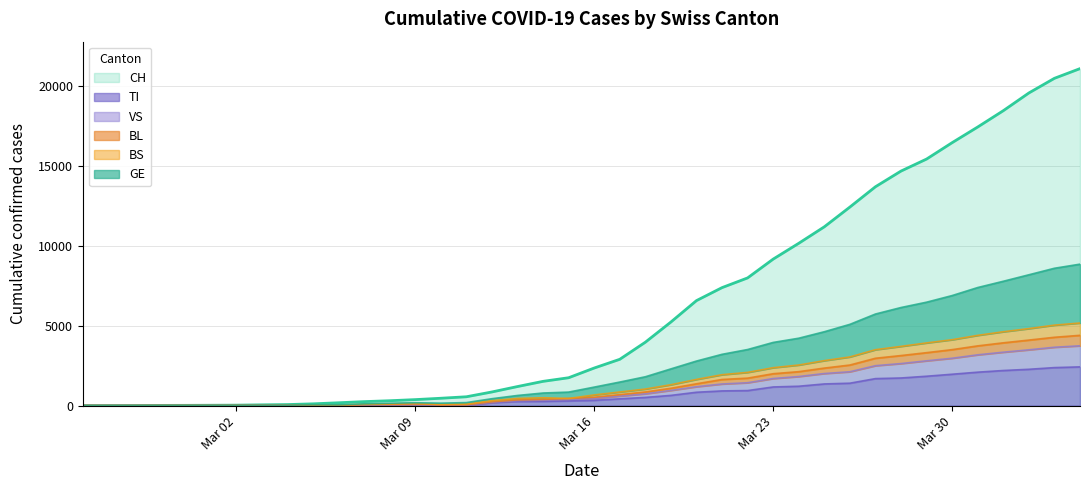

At which category does BS reach its first local peak?

Mar 30